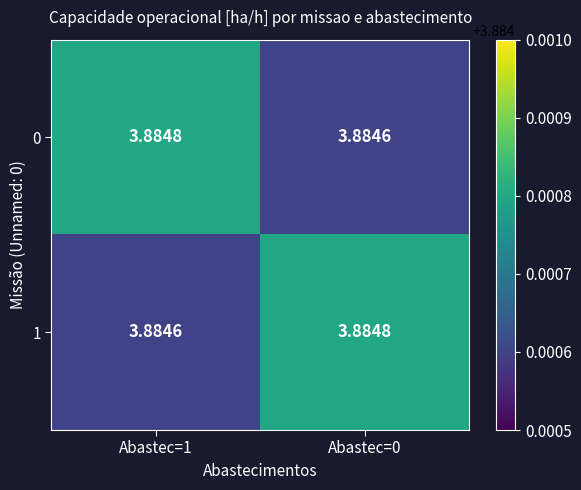

What is the greatest value displayed?

3.9